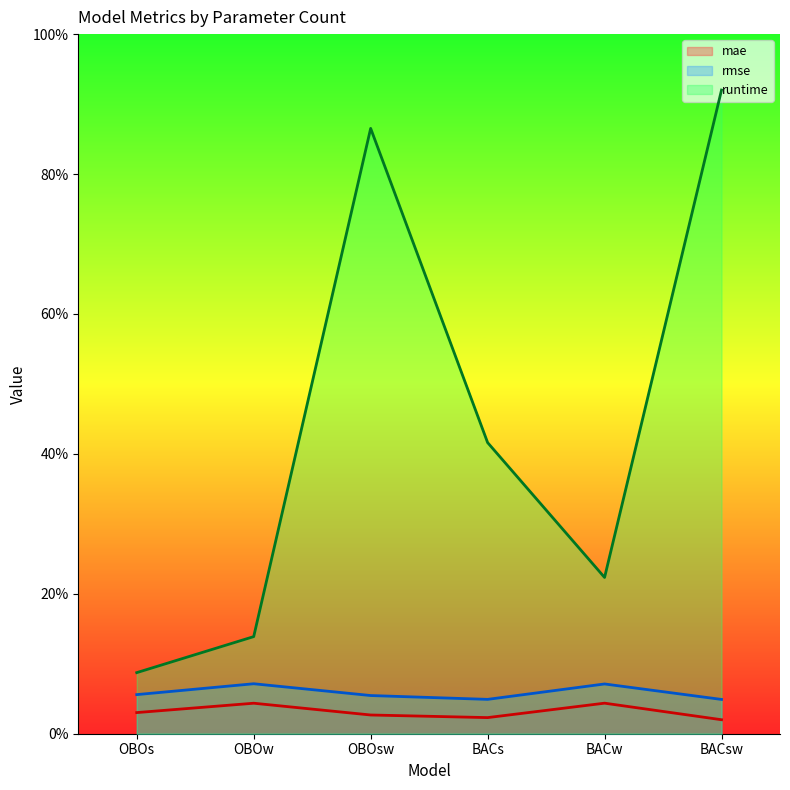

Is it true that mae equals 0.3 at BACsw?

False